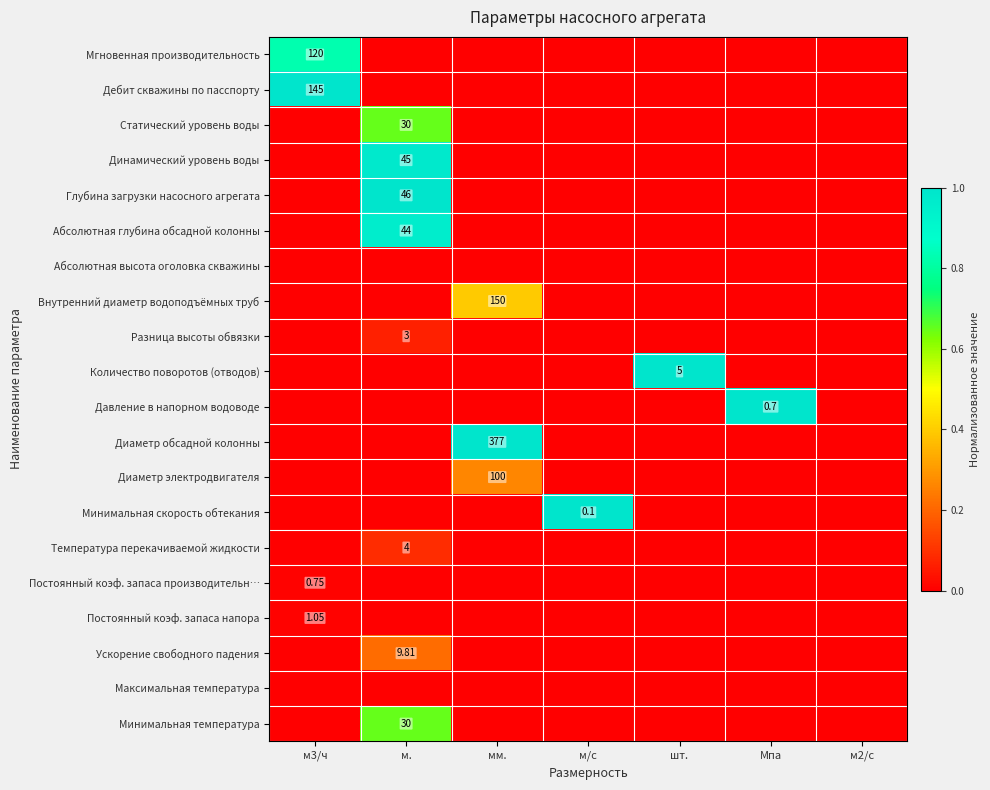

What is the total value across all series at м/с?

1.0